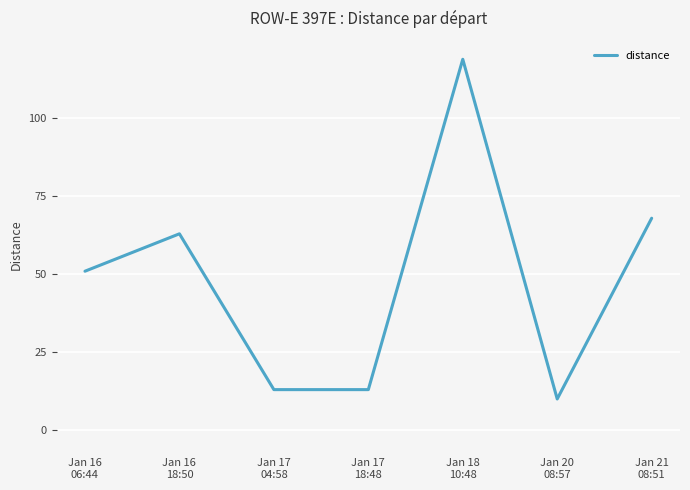

True or false: there are more than 0 points higher than both neighbors.

True